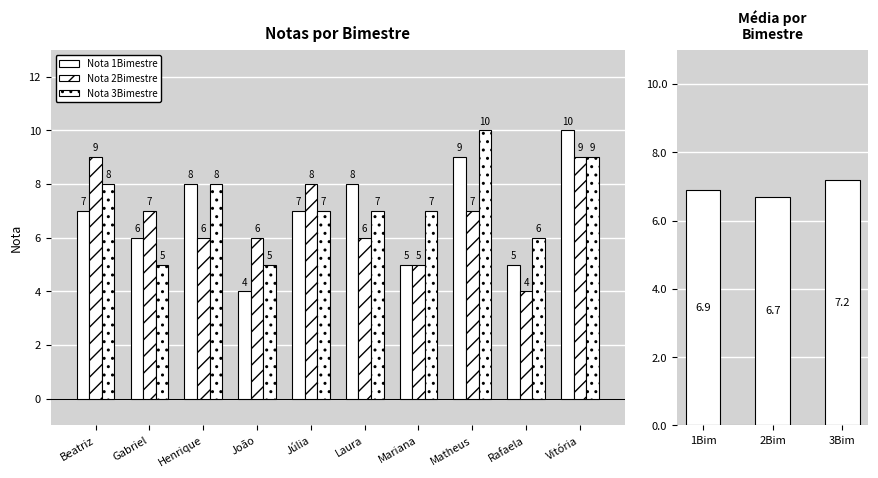

What is the difference between the second highest and minimum values in the Nota 2Bimestre series?

5